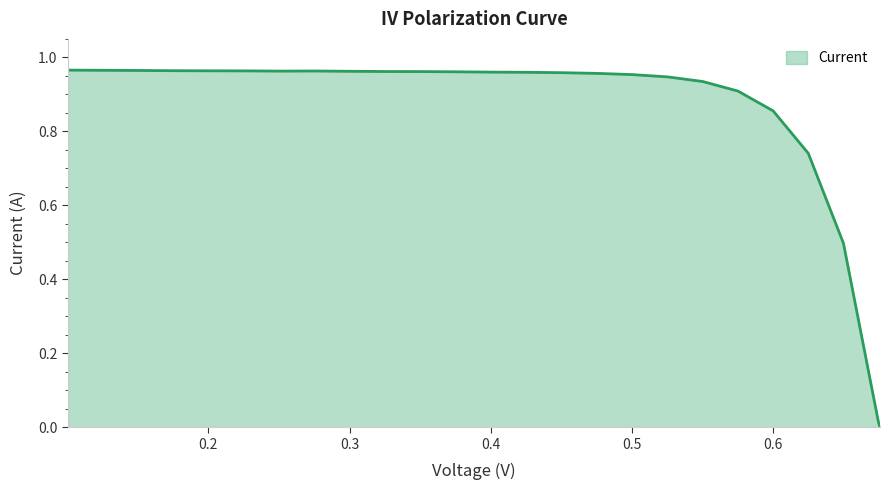

What is the difference between the second highest and minimum values?

1.0